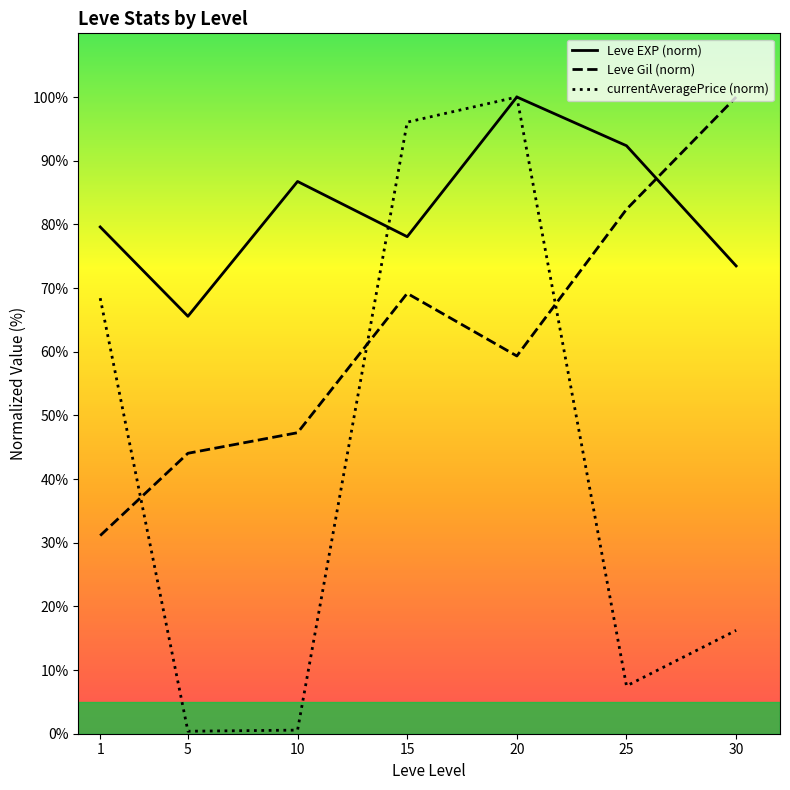

True or false: currentAveragePrice (norm) and Leve Gil (norm) cross at least once.

True